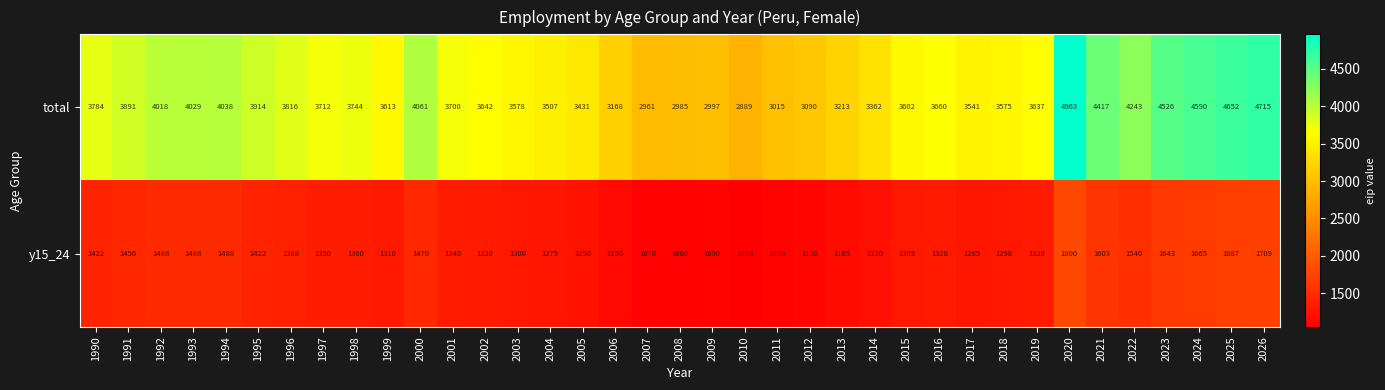

At 2026, list the series in order from smallest to largest.

y15_24, total